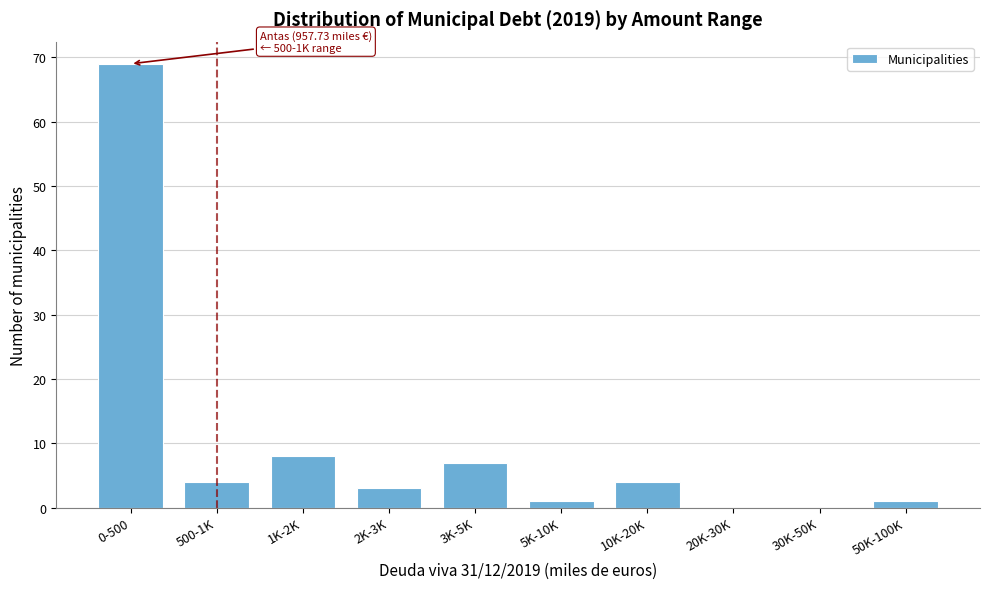

Reading left to right, extract all data points from this chart.

0-500=69	500-1K=4	1K-2K=8	2K-3K=3	3K-5K=7	5K-10K=1	10K-20K=4	20K-30K=0	30K-50K=0	50K-100K=1